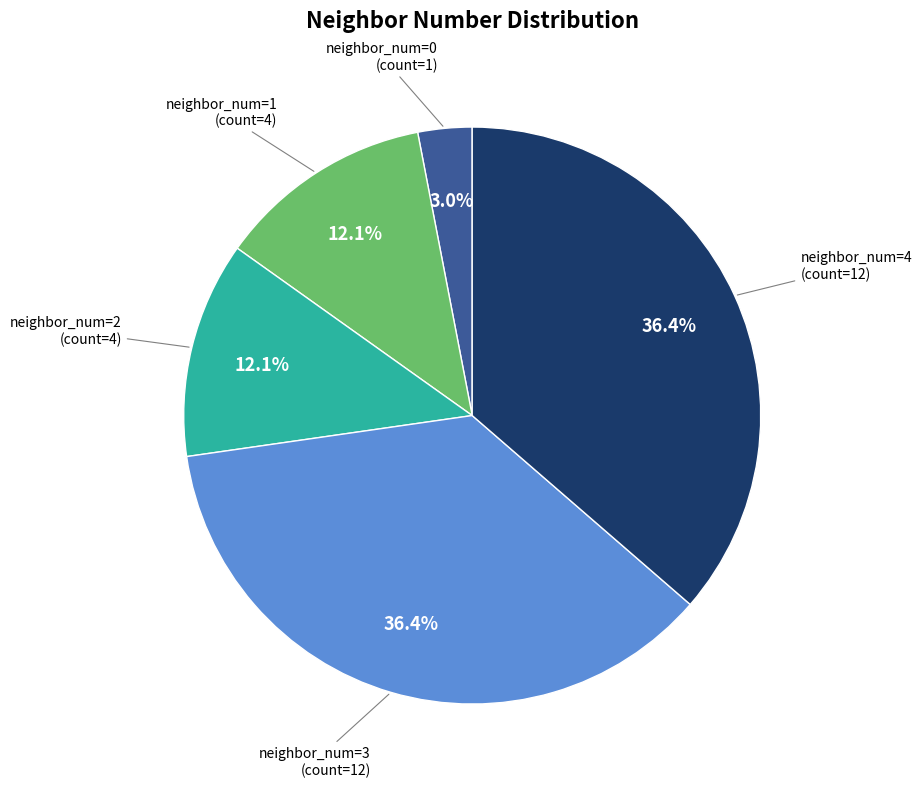

Count the number of slices in the pie.

5